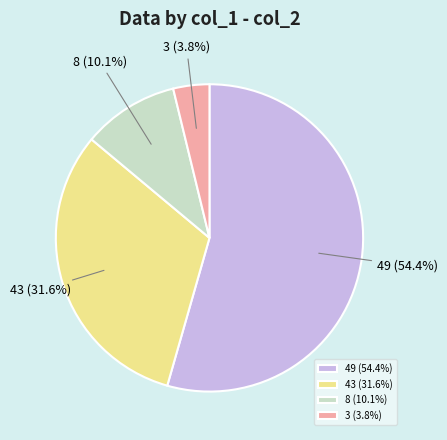

Between 8 and 43, which is larger?

43